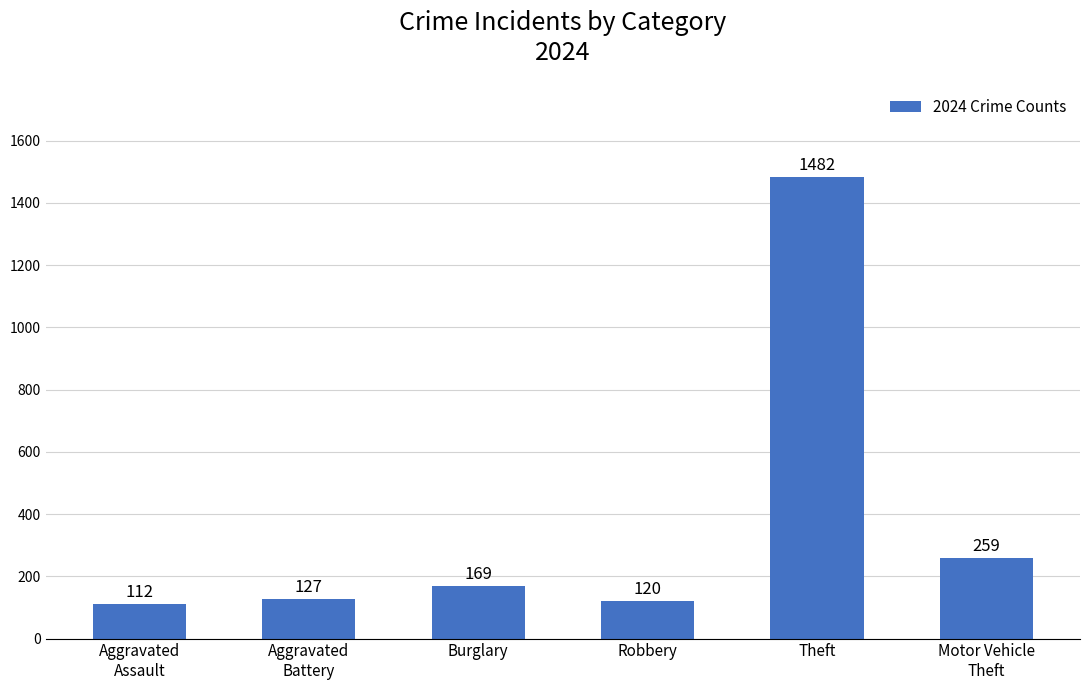

Approximately how many times larger is the value at Aggravated
Battery compared to Aggravated
Assault?

1.1